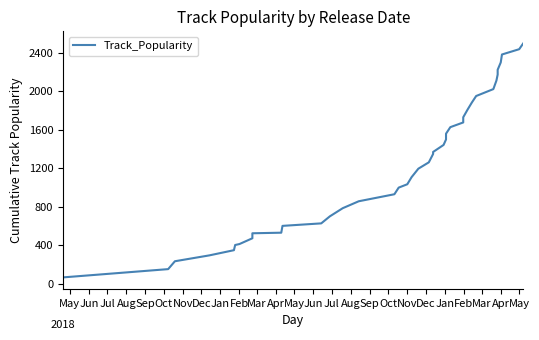

How many lines are shown in the chart?

1